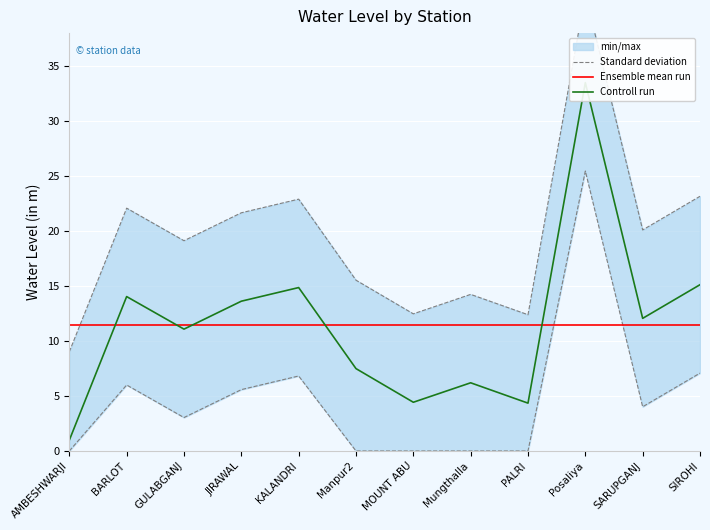

True or false: Ensemble mean run and Controll run intersect in this chart.

True